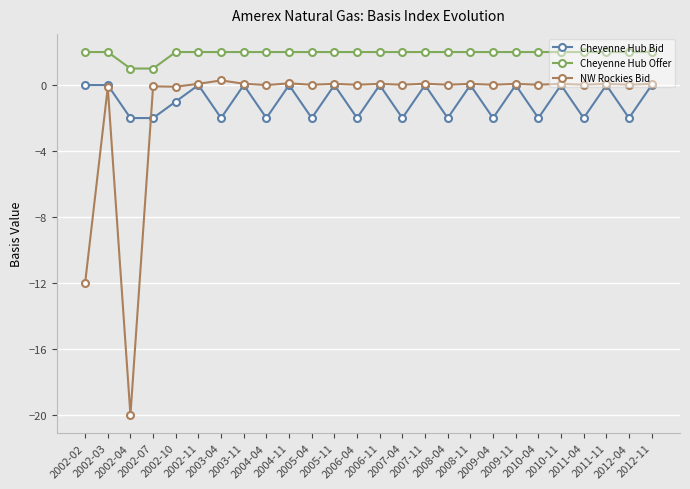

What is the lowest value of the Cheyenne Hub Bid series?

-2.0